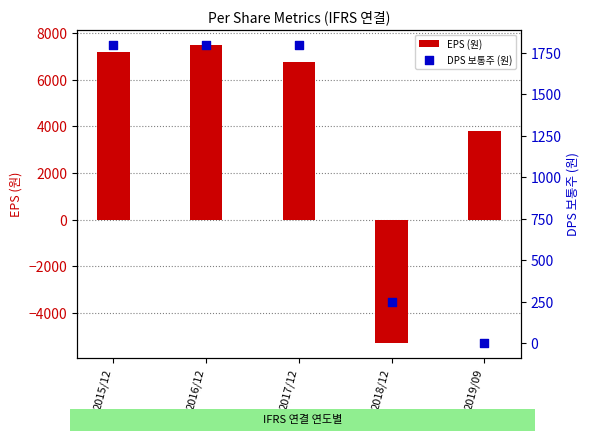

What is the total value across all series at 2018/12?

-5063